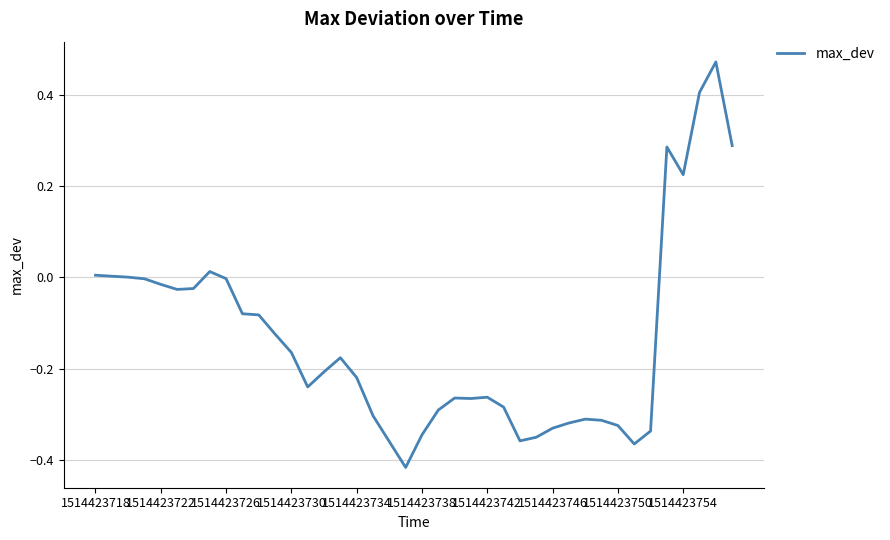

What is the minimum value shown in the chart?

-0.4